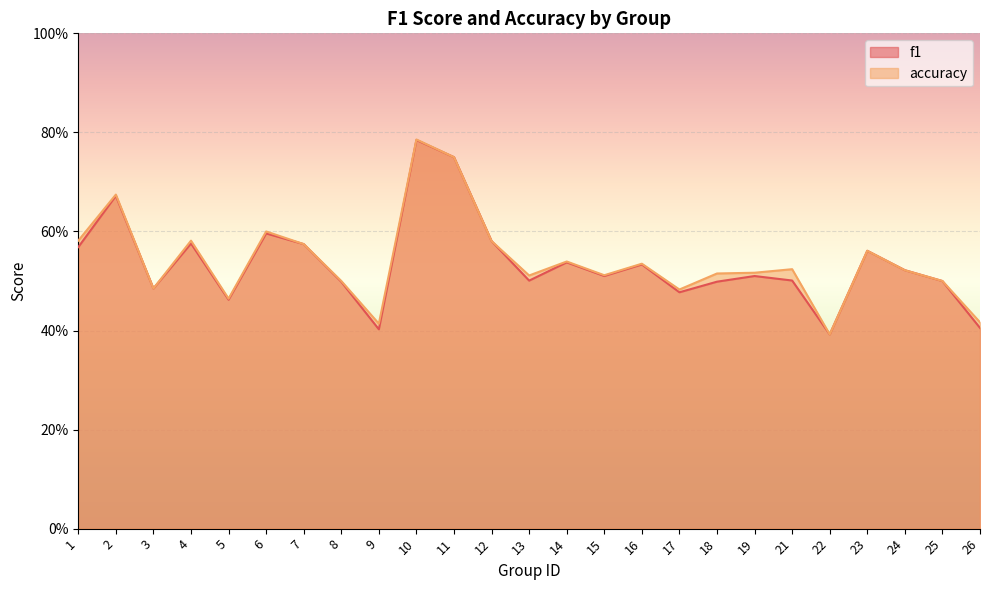

The value of accuracy at 24 is 0.8. True or false?

False